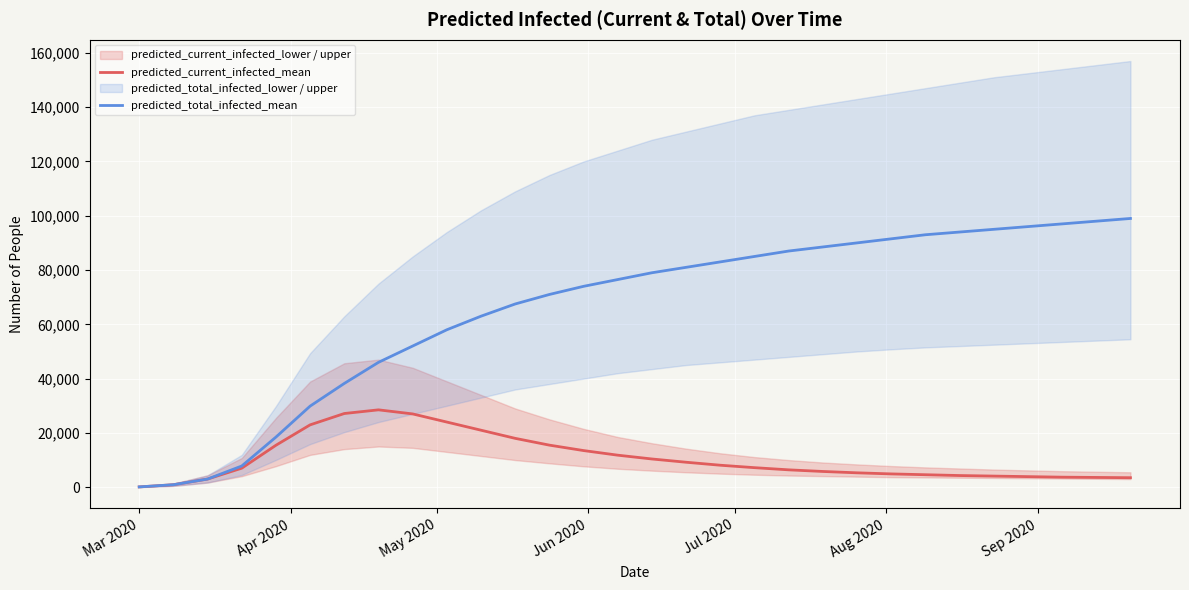

Reading left to right, list all the values displayed in this chart.

predicted_current_infected_mean: 115	918	3009	7011	15454	22969	27147	28500	27000	24000	21000	18000	15500	13500	11800	10400	9200	8100	7200	6400	5800	5300	4900	4600	4300	4100	3900	3700	3600	3500
predicted_total_infected_mean: 115	918	3009	7814	18463	29871	38228	46000	52000	58000	63000	67500	71000	74000	76500	79000	81000	83000	85000	87000	88500	90000	91500	93000	94000	95000	96000	97000	98000	99000